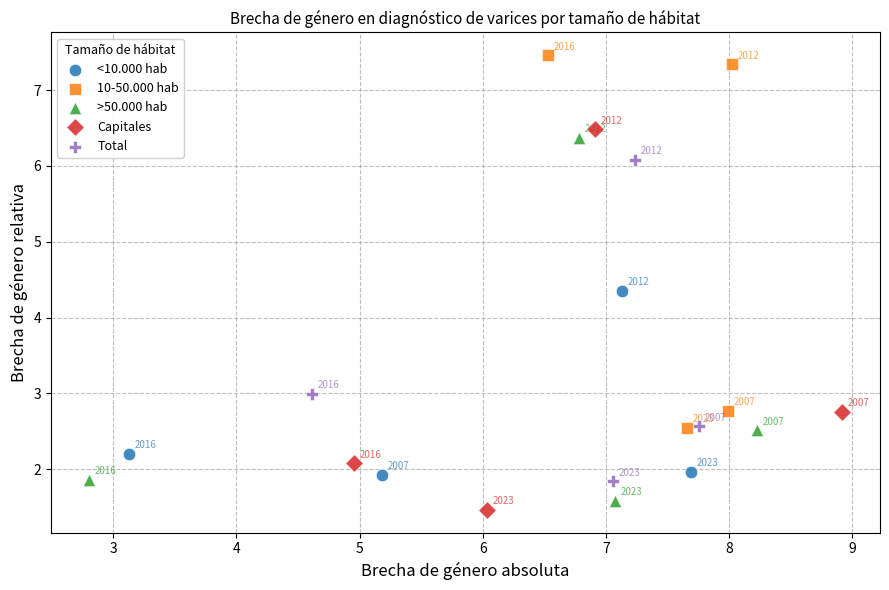

Which series has the largest Y range (max minus min)?

Capitales